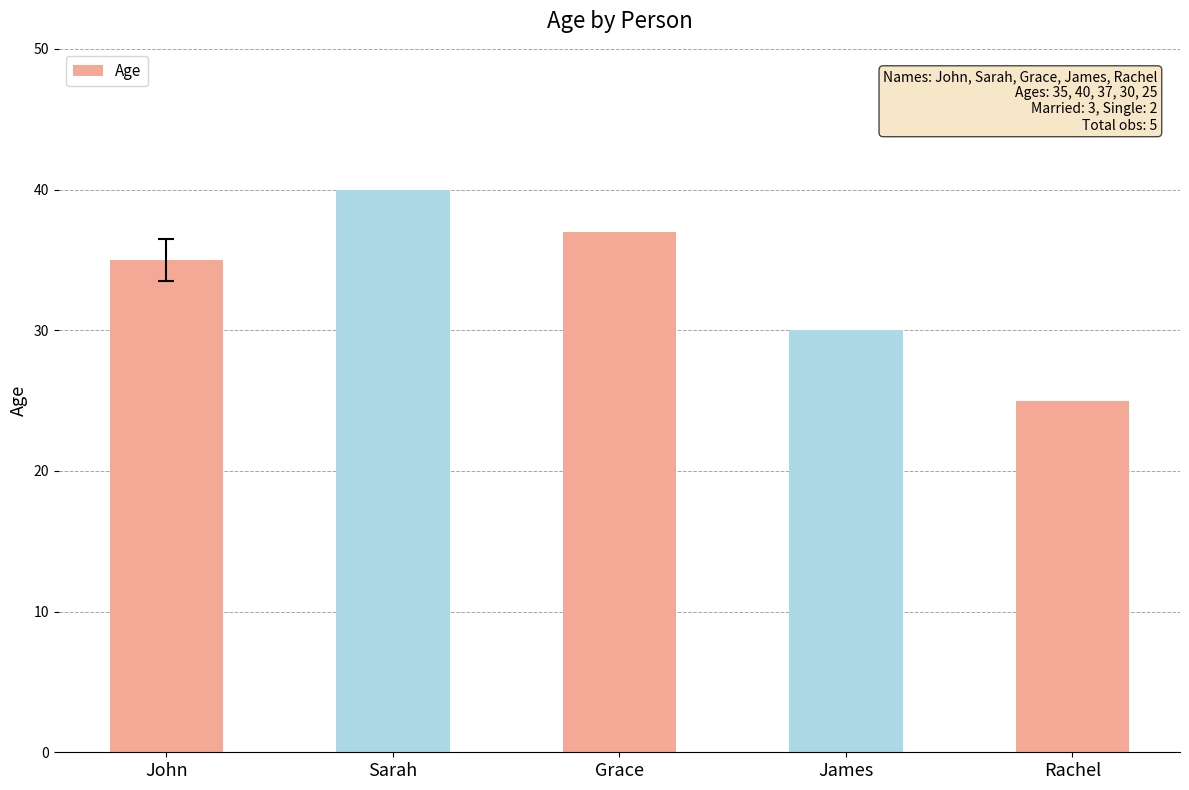

Read the value at Grace.

37